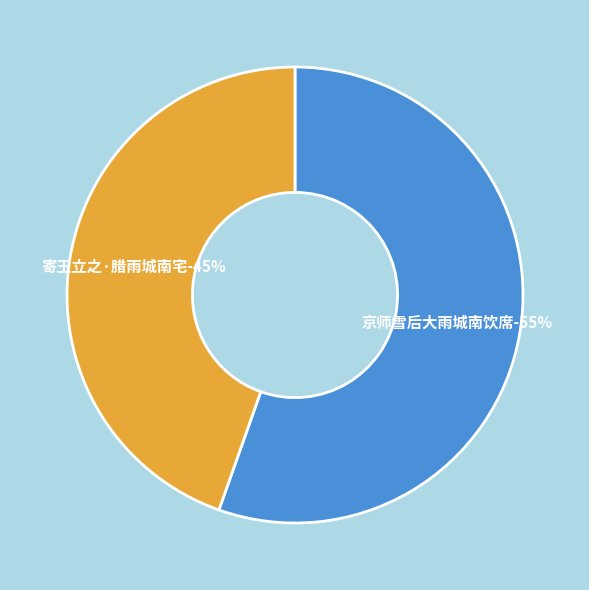

Is the sum of 京师雪后大雨城南饮席 and 寄王立之·腊雨城南宅 greater than half?

Yes